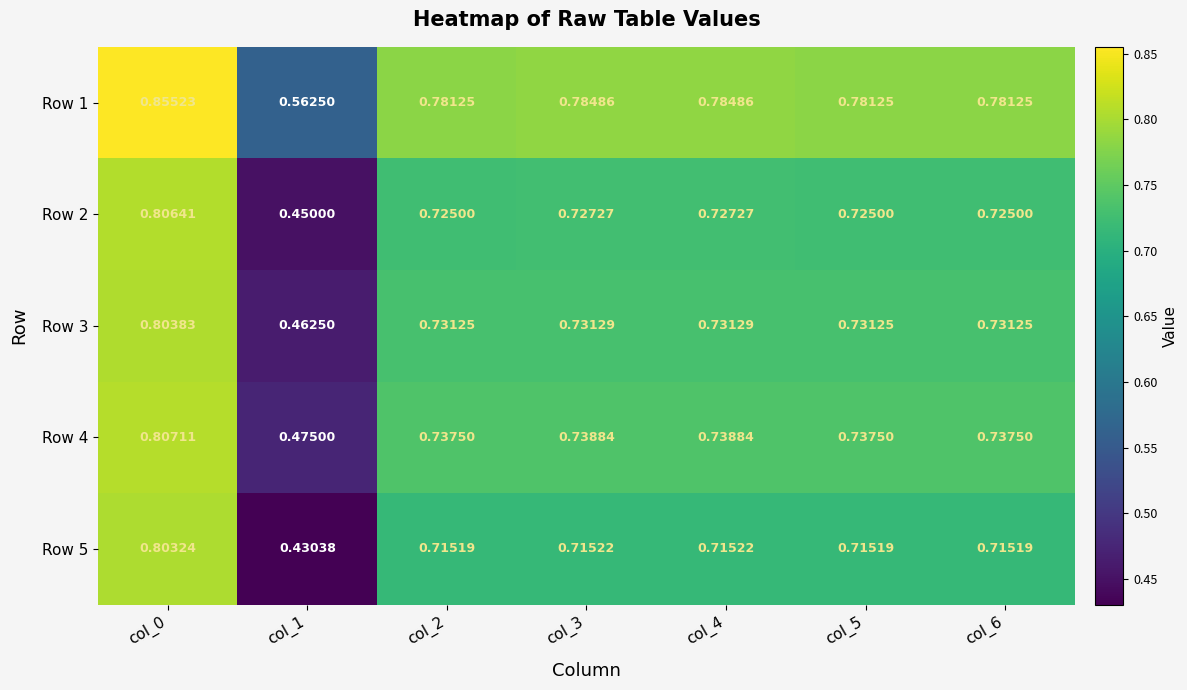

Is the value of Row 2 at col_0 greater than the value of Row 1 at col_3?

Yes